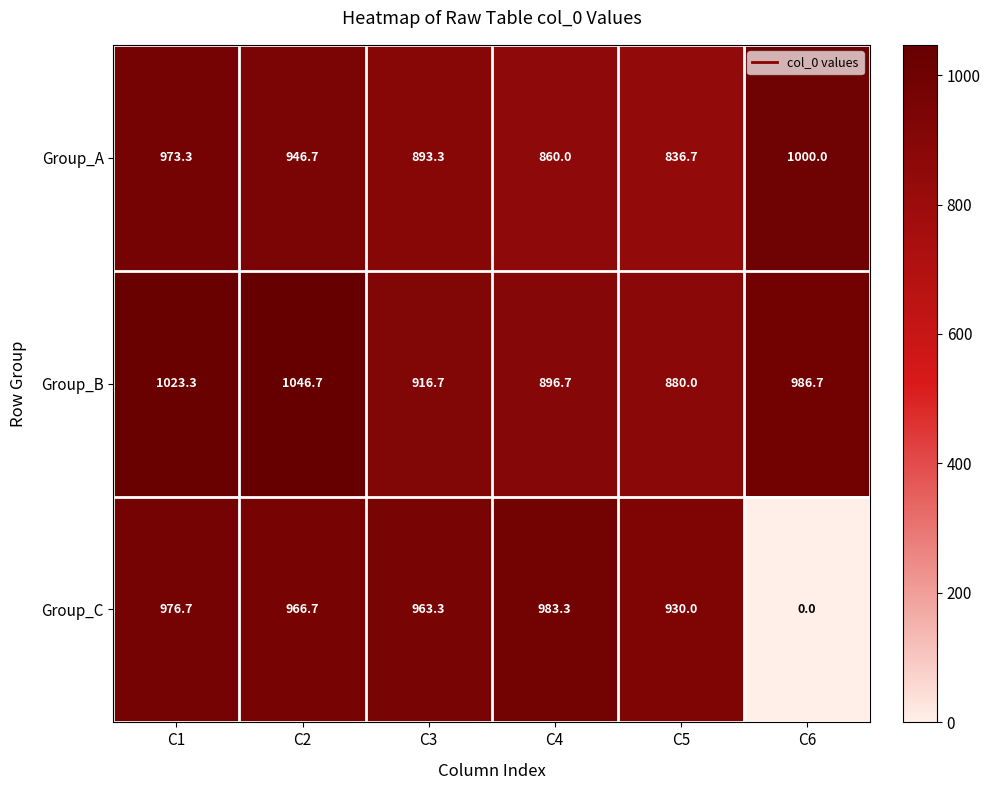

What is the maximum value shown in the chart?

1046.7